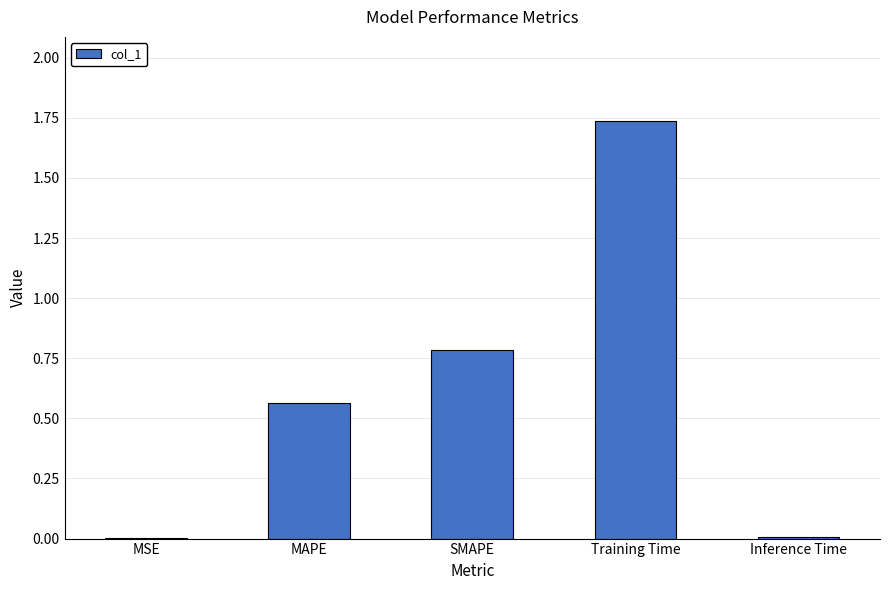

Which label corresponds to the largest value in the chart?

Training Time